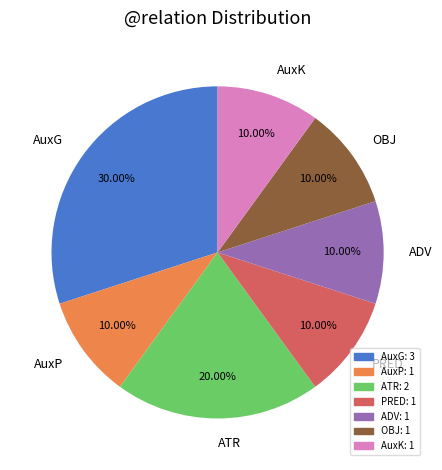

True or false: ATR accounts for 20% of the total.

True